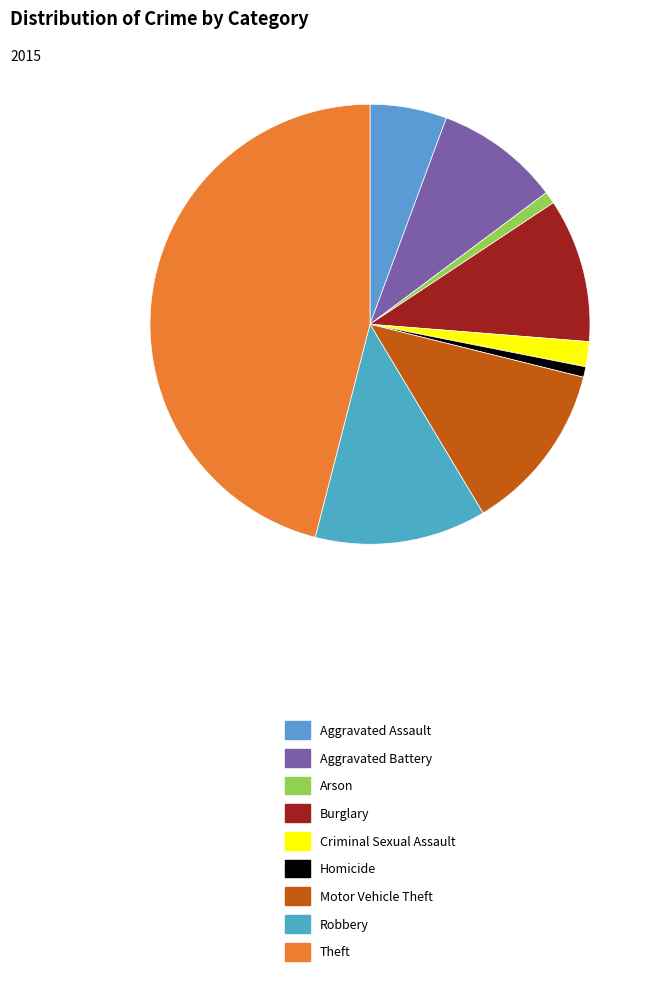

True or false: Burglary accounts for 2% of the total.

False